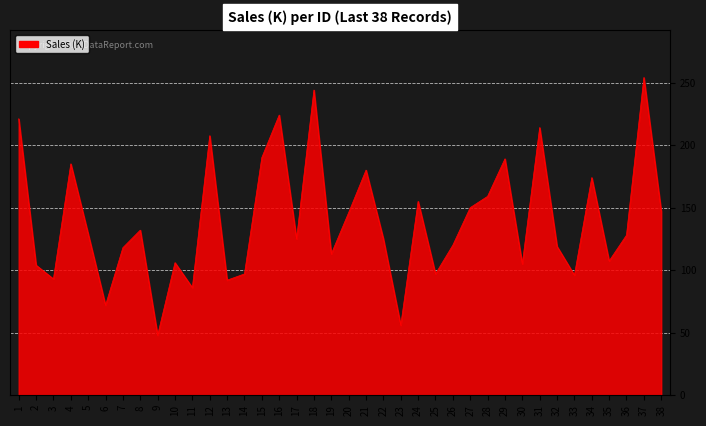

True or false: the data shows 33.8 at 6.

False